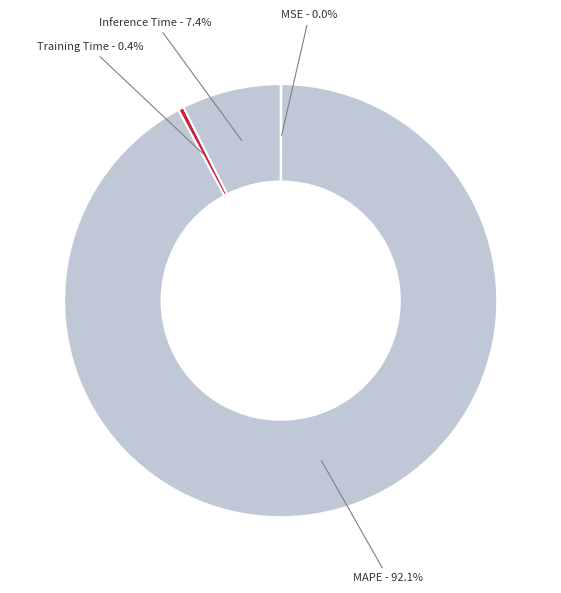

Which category has the biggest portion of the pie?

MAPE